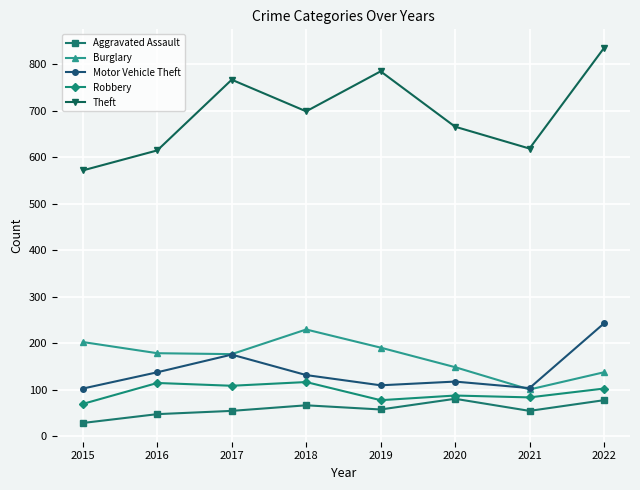

What is the value of the Aggravated Assault point at the 3rd from the left?

55